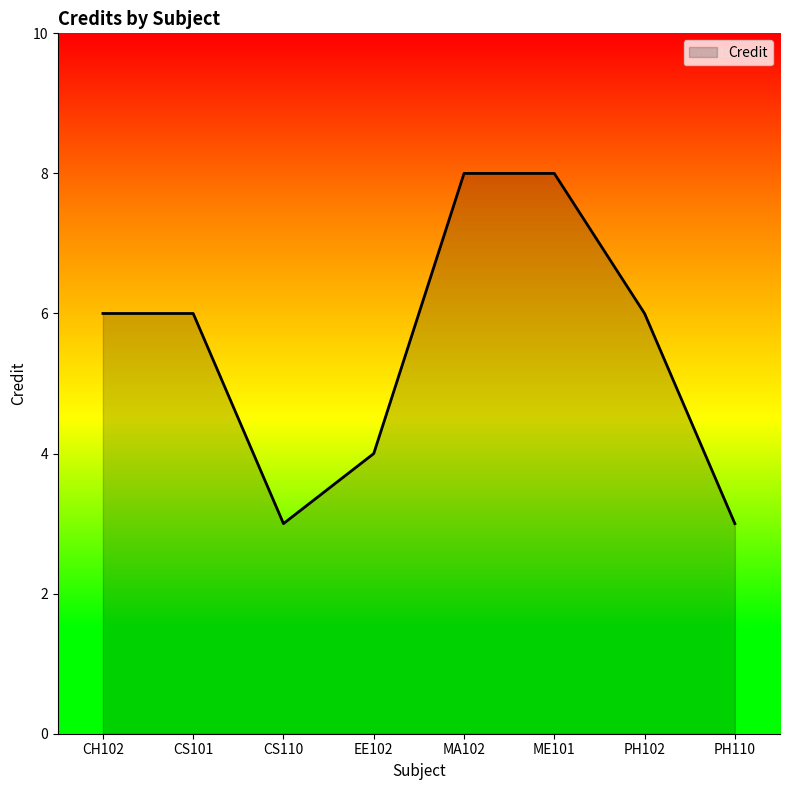

What is the average value?

6